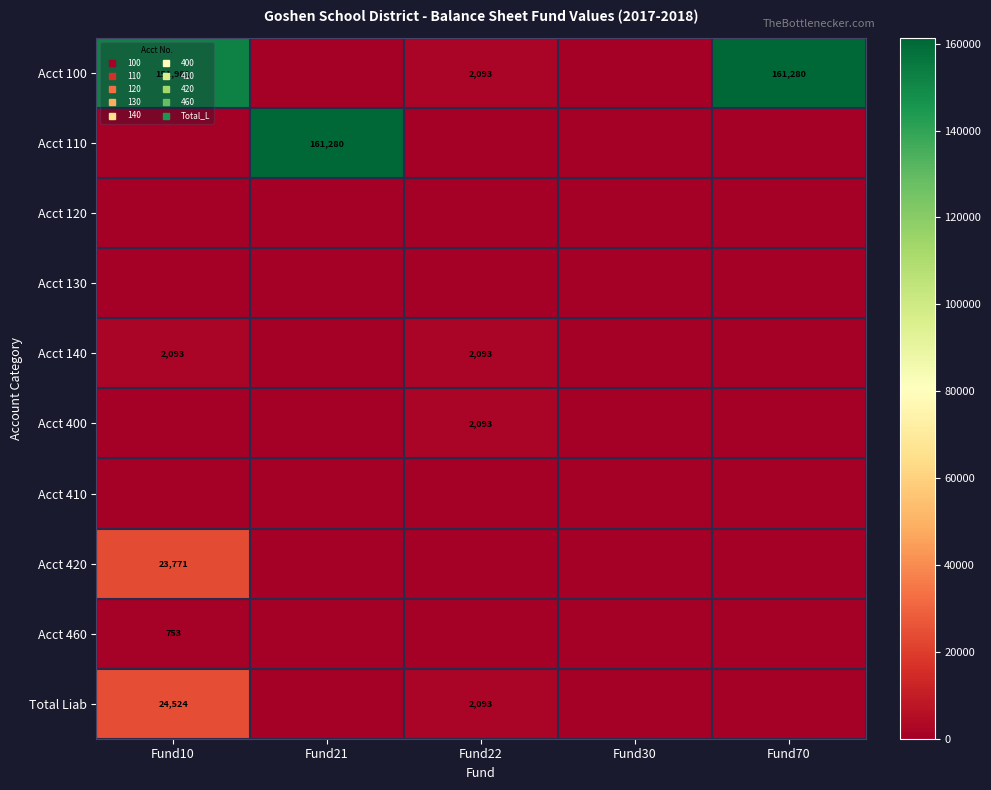

What is the average value of the Acct 100 series?

63070.8